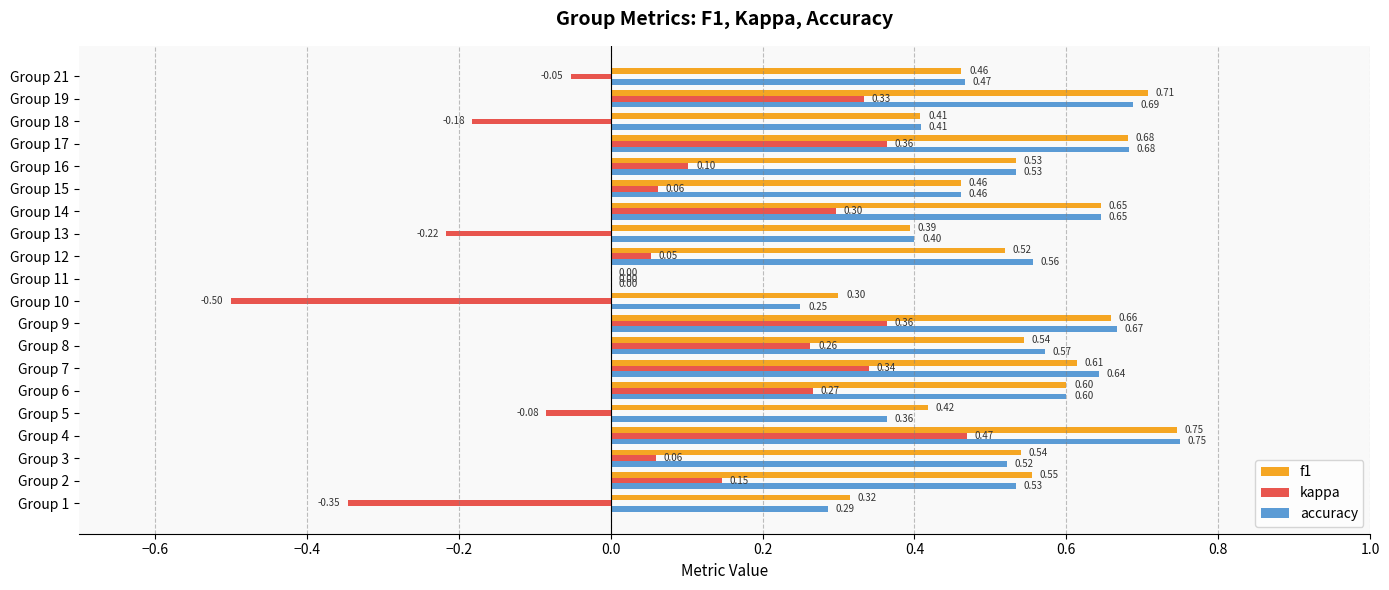

At which category is the sum across all series the highest?

Group 4